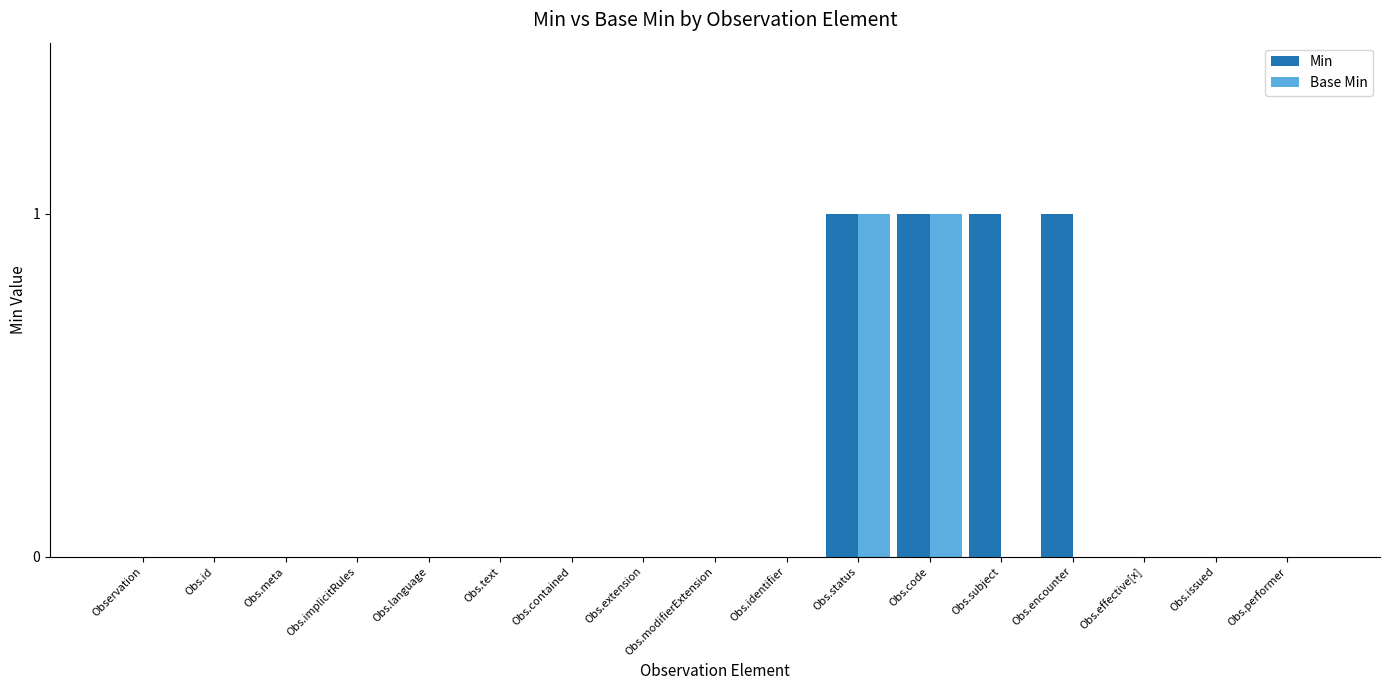

What is the sum of all Min values?

4